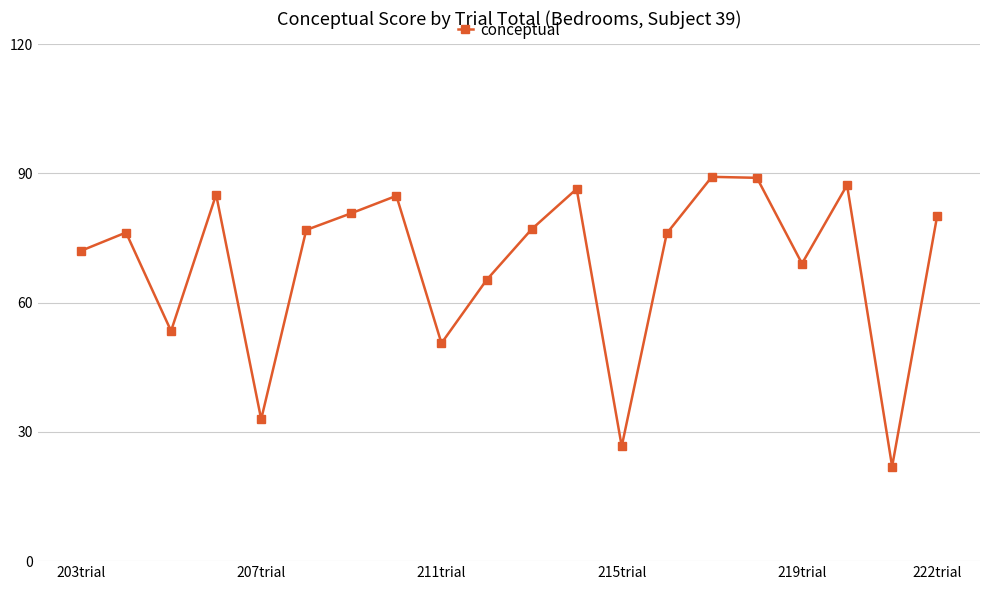

What is the sum of all values?

1380.7